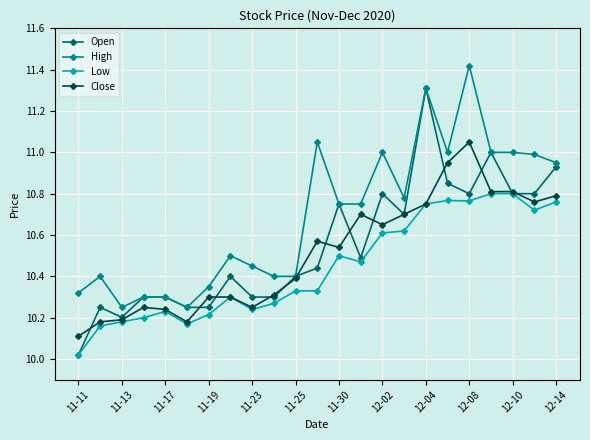

True or false: Low has more than 0 points higher than both neighbors.

True